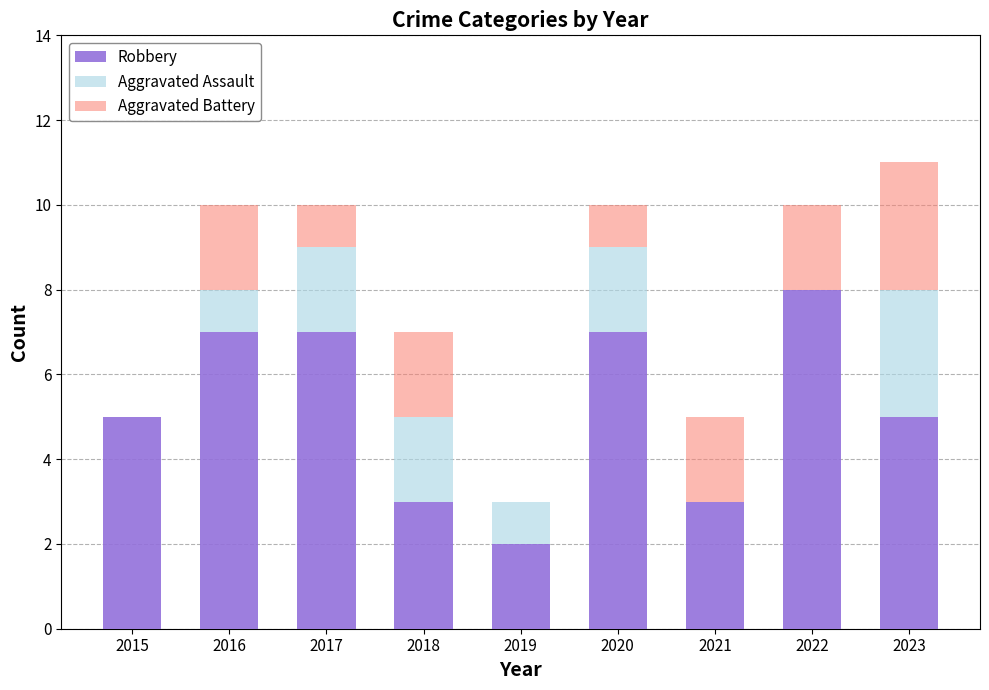

At which category is the sum across all series the highest?

2023